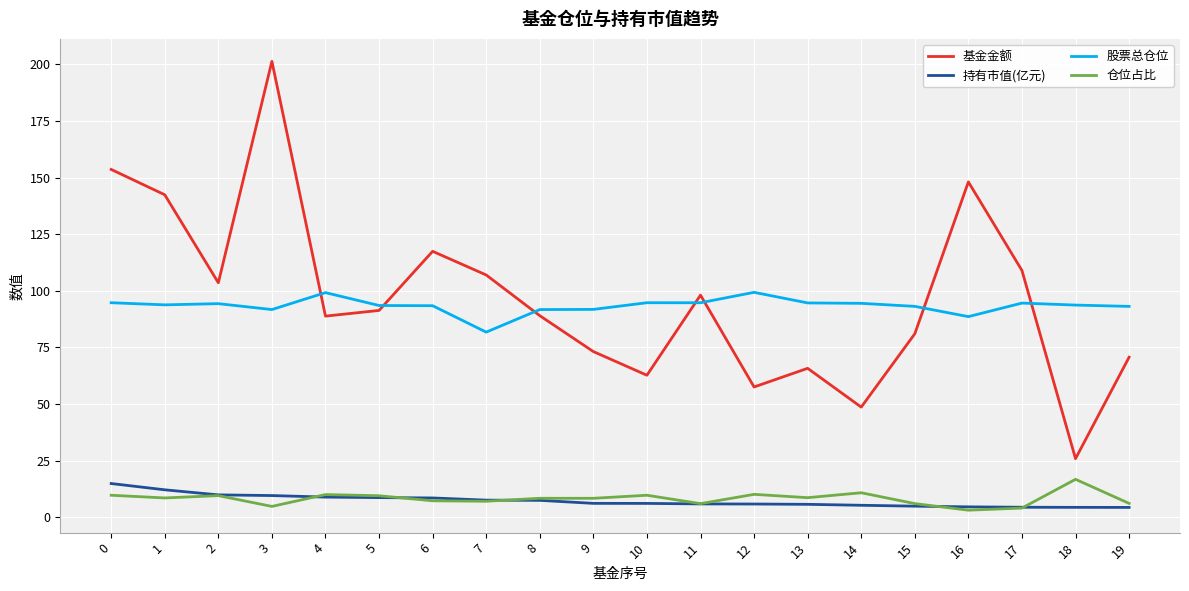

At 18, list the series in order from smallest to largest.

持有市值(亿元), 仓位占比, 基金金额, 股票总仓位